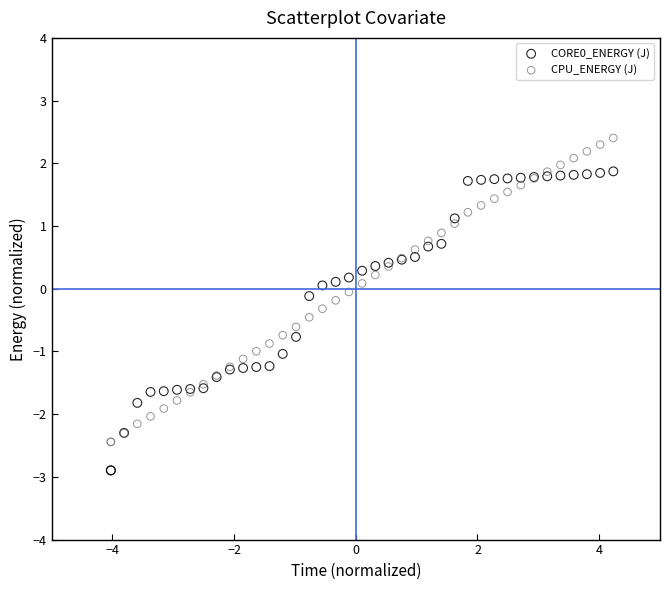

Which series contains the highest Y value?

CPU_ENERGY (J)